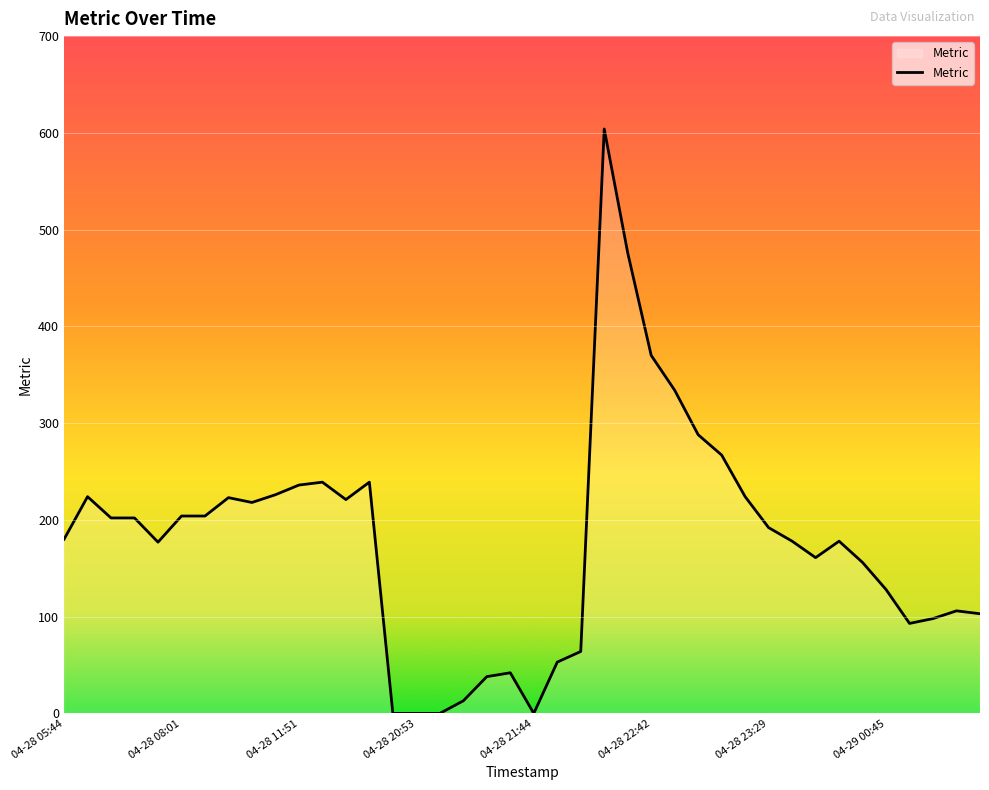

What is the maximum value shown in the chart?

604